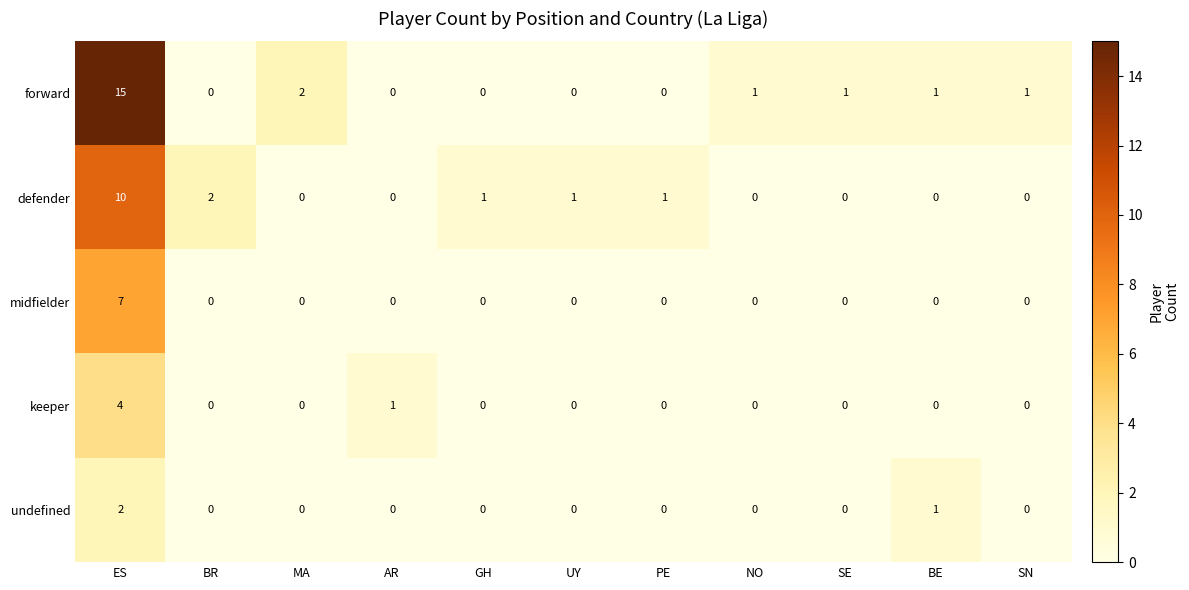

The value of keeper at PE is 2. True or false?

False